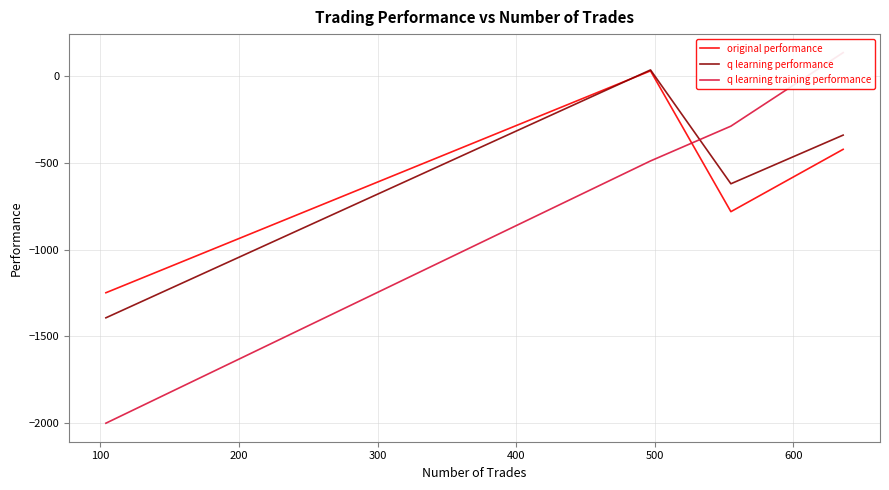

Which series ends up on top after the final intersection of q learning performance and q learning training performance?

q learning training performance